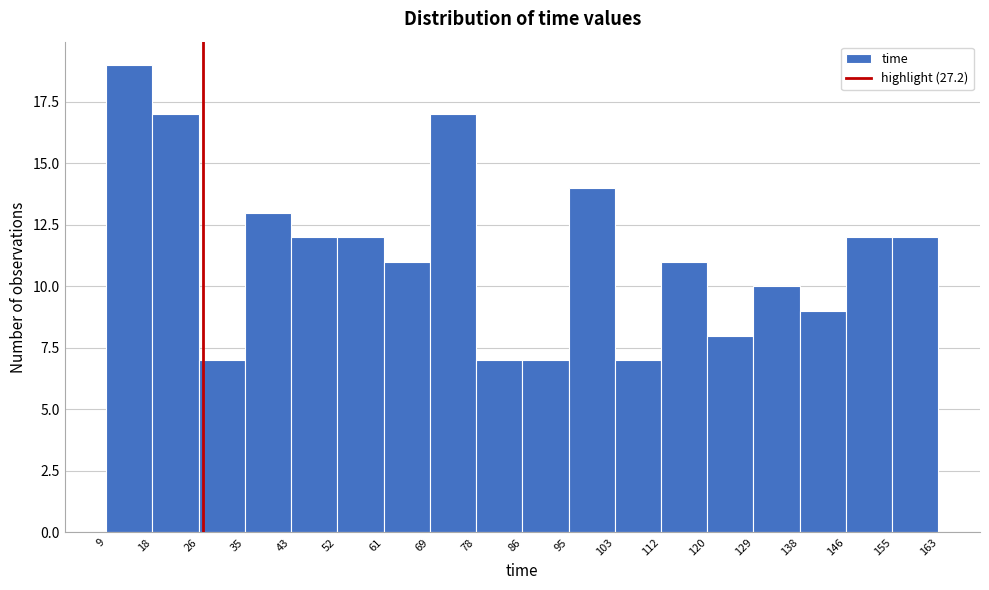

Reading left to right, list every bar in this chart as the range it spans on the x-axis followed by its height. The values are not printed on the chart, so give them approximately, as read against the axis.

9 to 18: 19
18 to 26: 17
26 to 35: 7
35 to 43: 13
43 to 52: 12
52 to 61: 12
61 to 69: 11
69 to 78: 17
78 to 86: 7
86 to 95: 7
95 to 103: 14
103 to 112: 7
112 to 120: 11
120 to 129: 8
129 to 138: 10
138 to 146: 9
146 to 155: 12
155 to 163: 12